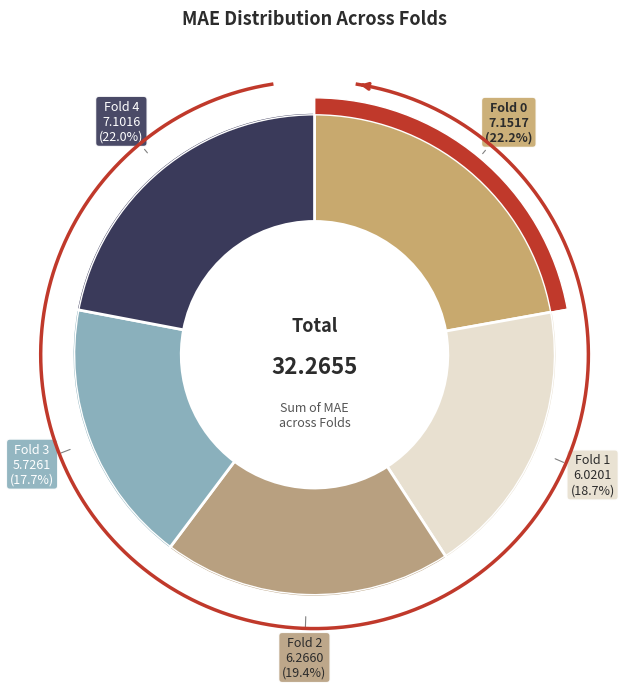

Combined, do Fold 2 and Fold 0 account for over 50%?

No